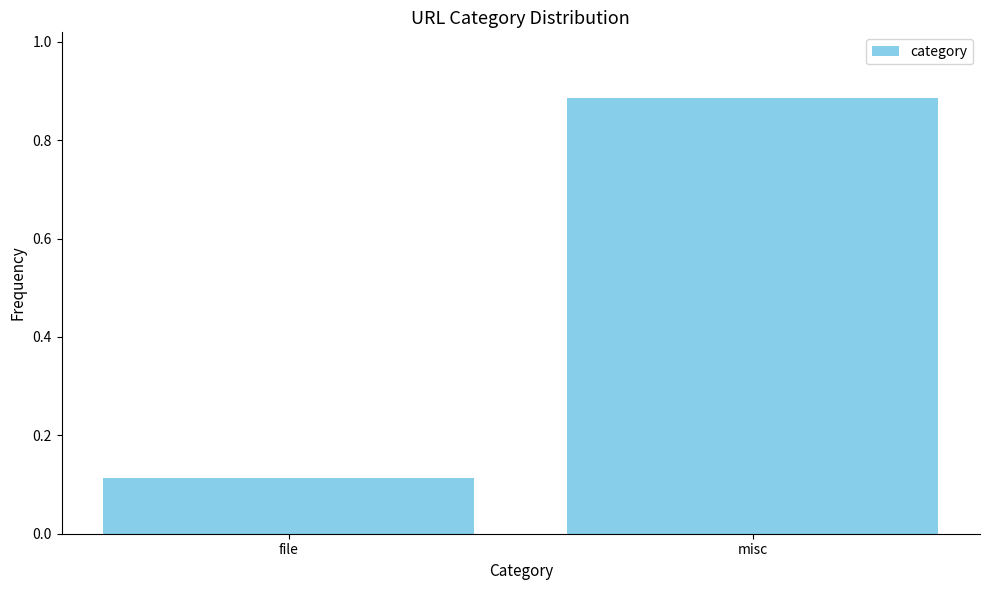

Which category has the highest value across all series?

misc